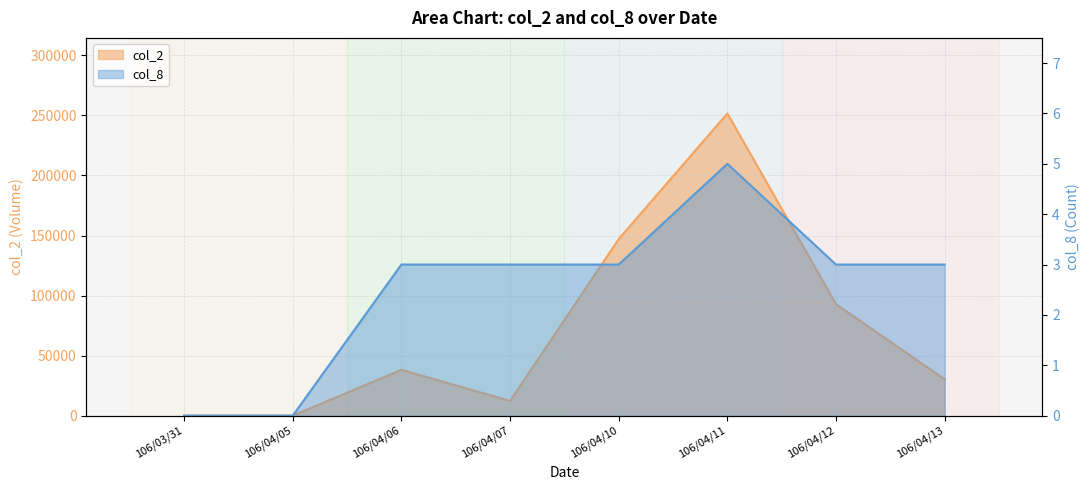

At which label does col_2 reach its peak?

106/04/11